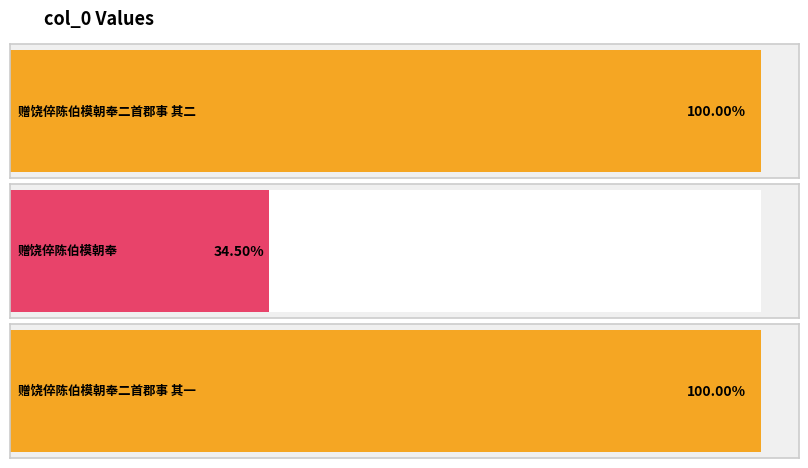

What is the label of the 2nd bar from the right?

赠饶倅陈伯模朝奉